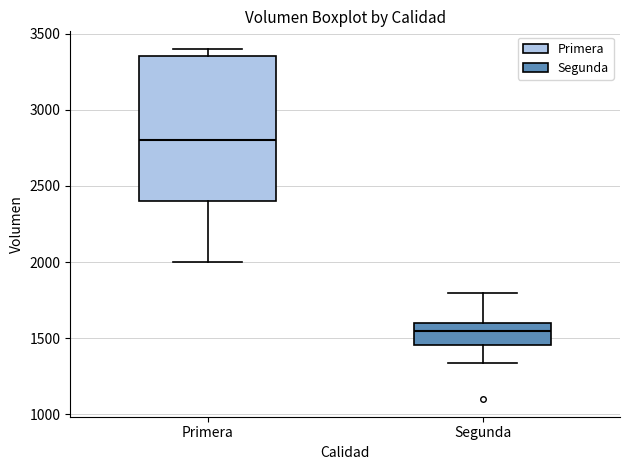

Where is the lower edge of the box for Primera on the y-axis? The values are not printed on the chart, so give them approximately, as read against the axis.

2400